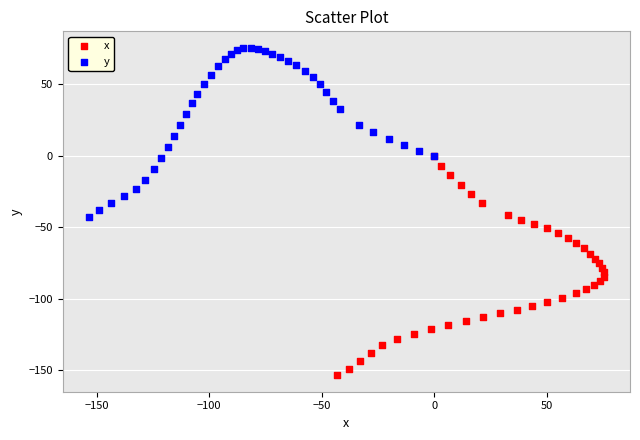

Which series contains the highest Y value?

y